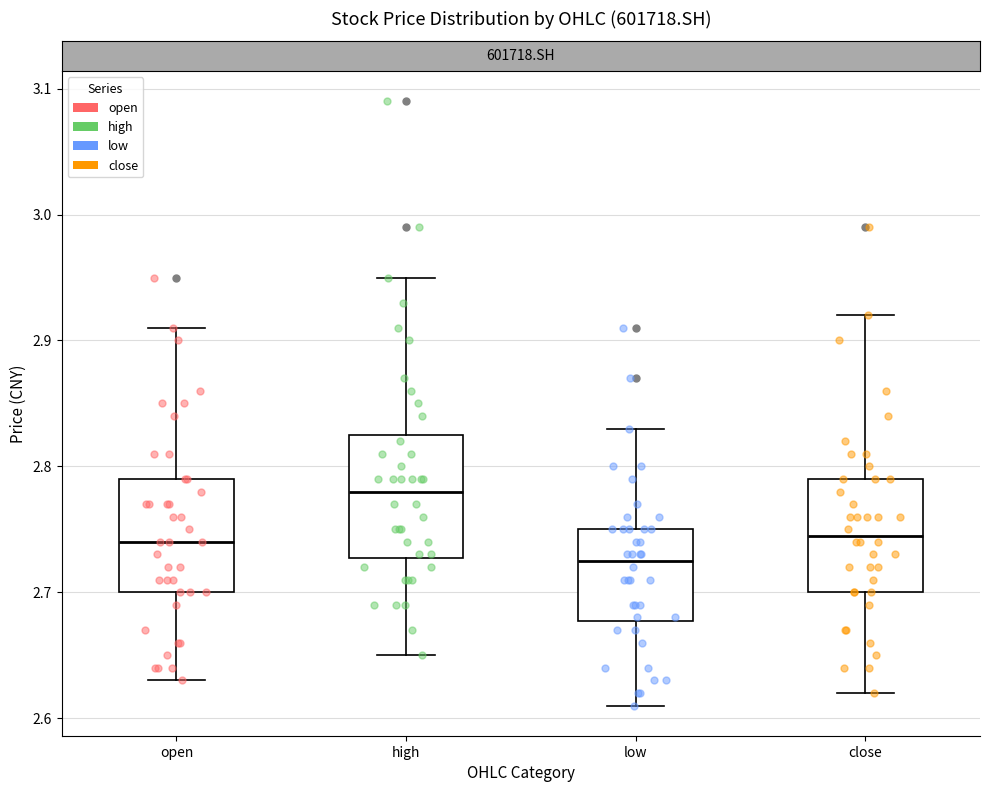

Reading left to right, read every box against the y-axis: the position of its median line, the range the box covers, and the ends of its whiskers. The values are not printed on the chart, so give them approximately, as read against the axis.

open: median 2.74, box 2.70 to 2.79, whiskers 2.63 to 2.91
high: median 2.78, box 2.73 to 2.83, whiskers 2.65 to 2.95
low: median 2.73, box 2.68 to 2.75, whiskers 2.61 to 2.83
close: median 2.75, box 2.70 to 2.79, whiskers 2.62 to 2.92